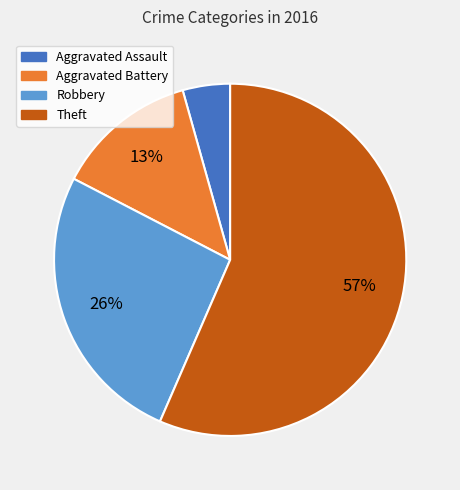

What is the smallest slice in the pie chart?

Aggravated Assault